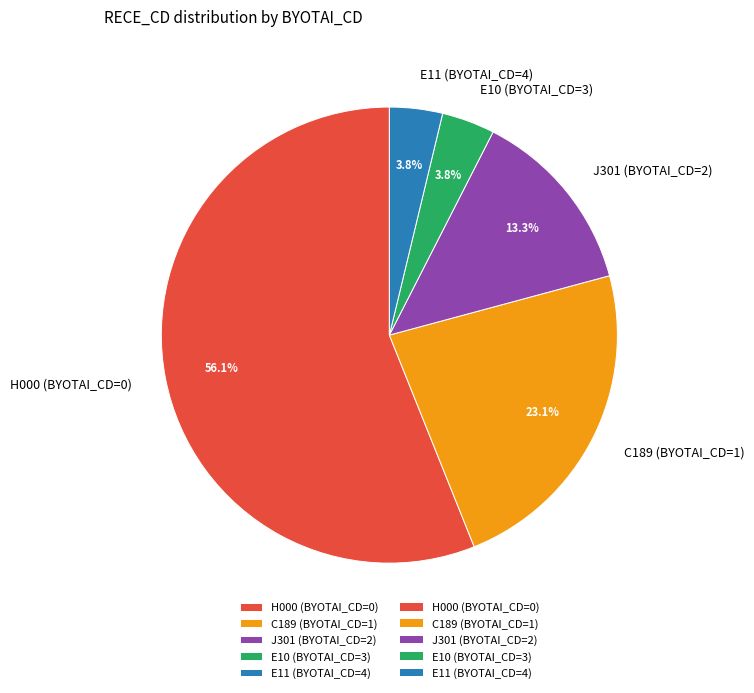

What portion of the pie excludes J301 (BYOTAI_CD=2)?

86.7%